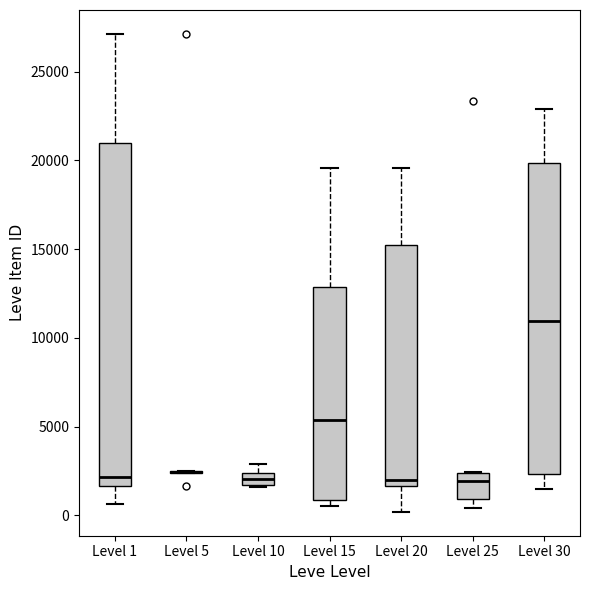

Which box is the tallest, from its lower edge to its upper edge?

Level 1